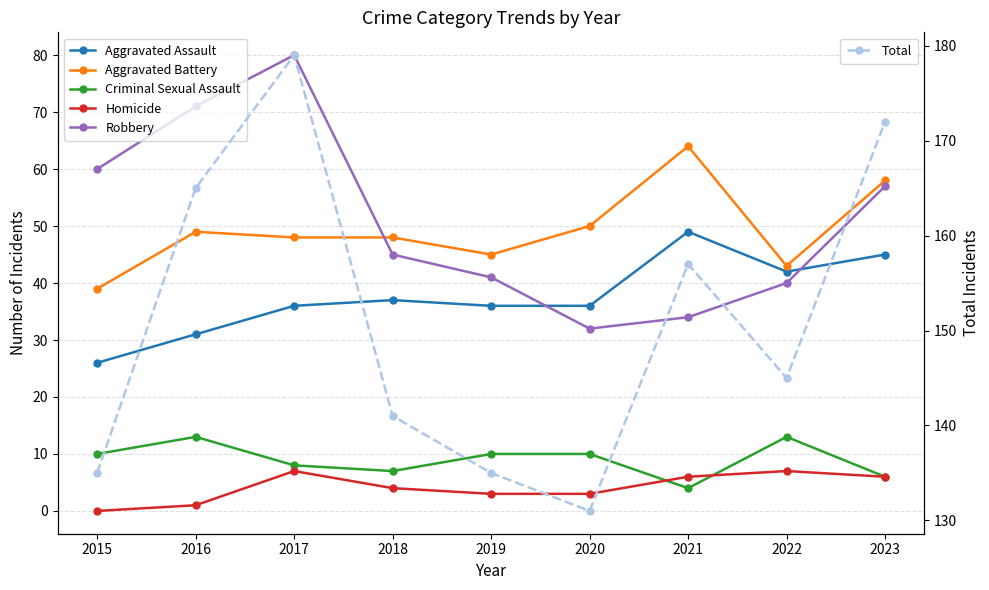

Reading right to left, list all the values displayed in this chart.

Aggravated Assault: 2023=45	2022=42	2021=49	2020=36	2019=36	2018=37	2017=36	2016=31	2015=26
Aggravated Battery: 2023=58	2022=43	2021=64	2020=50	2019=45	2018=48	2017=48	2016=49	2015=39
Criminal Sexual Assault: 2023=6	2022=13	2021=4	2020=10	2019=10	2018=7	2017=8	2016=13	2015=10
Homicide: 2023=6	2022=7	2021=6	2020=3	2019=3	2018=4	2017=7	2016=1	2015=0
Robbery: 2023=57	2022=40	2021=34	2020=32	2019=41	2018=45	2017=80	2016=71	2015=60
Total: 2023=172	2022=145	2021=157	2020=131	2019=135	2018=141	2017=179	2016=165	2015=135